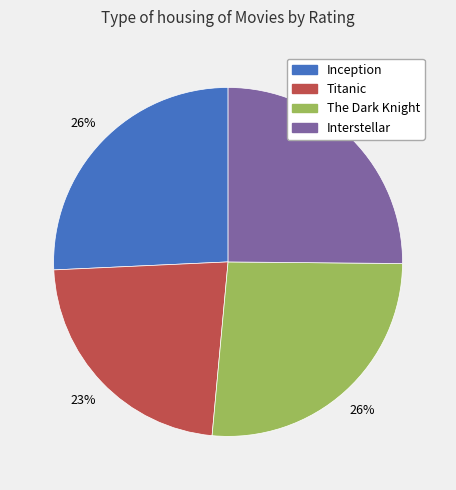

To the nearest percent, what portion does Titanic represent?

23%